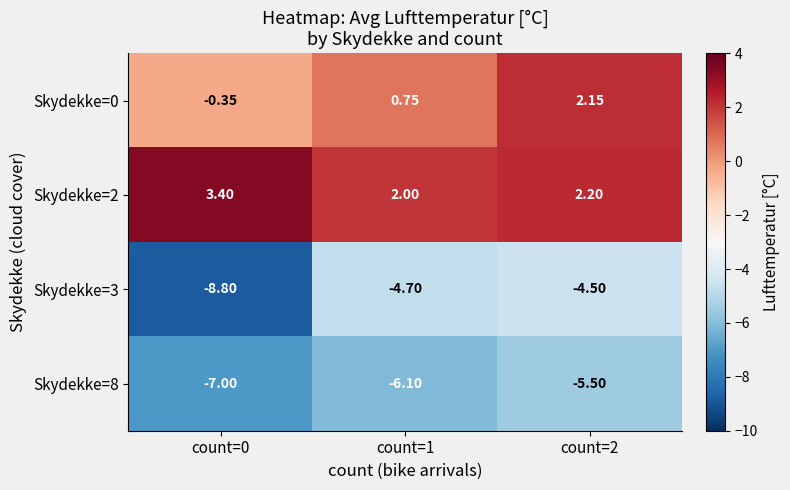

What is the minimum value shown in the chart?

-8.8